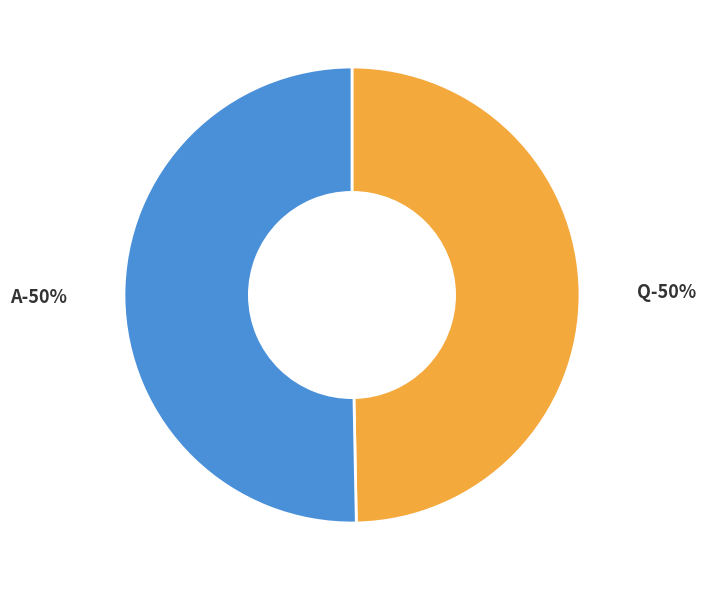

How many slices are in this pie chart?

2